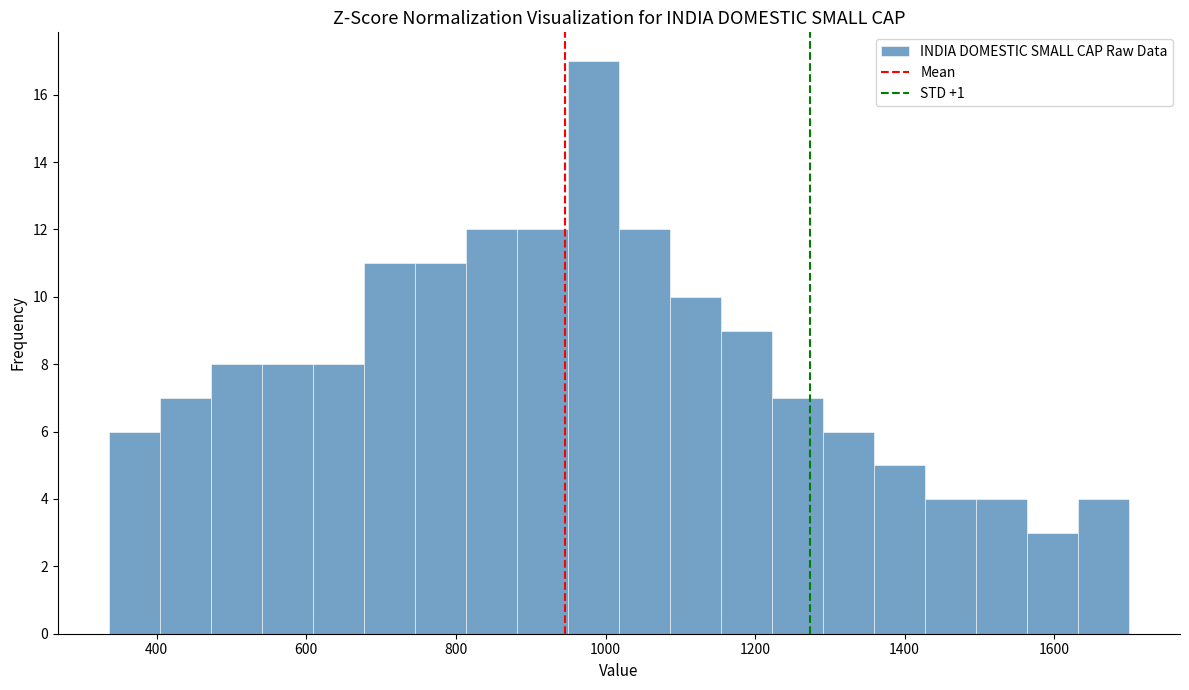

Around what value on the x-axis is the tallest bar? Give the approximate position of its centre, as read against the axis.

980